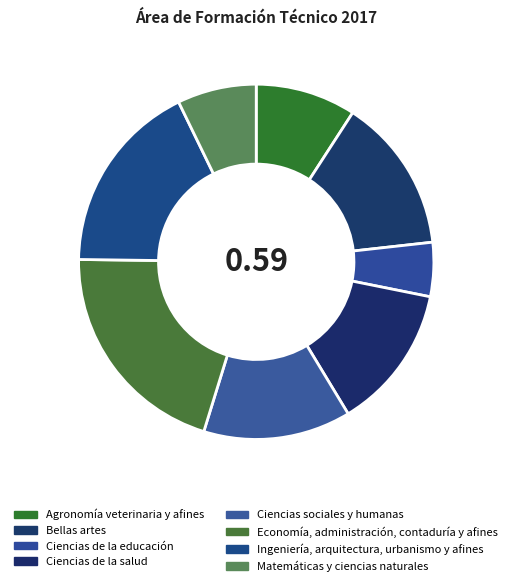

To the nearest percent, what percentage of the pie is Ciencias de la educación?

5%